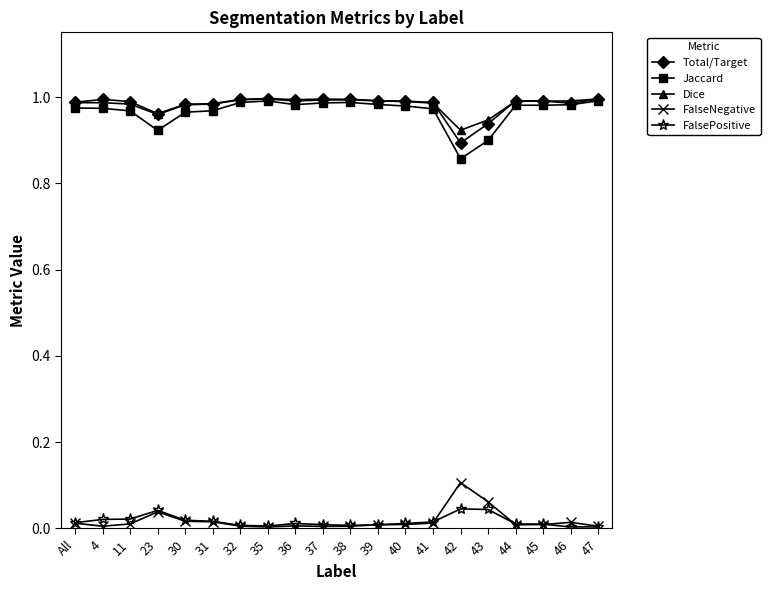

The FalseNegative series shows 0.0 at 47. True or false?

True